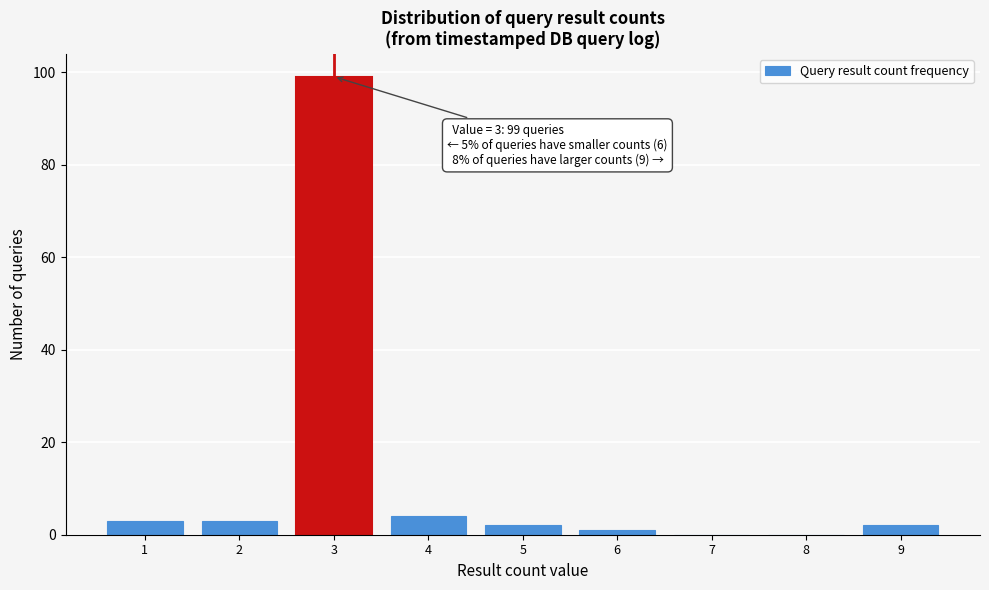

Reading left to right, extract all data points from this chart.

1=3	2=3	3=99	4=4	5=2	6=1	7=0	8=0	9=2